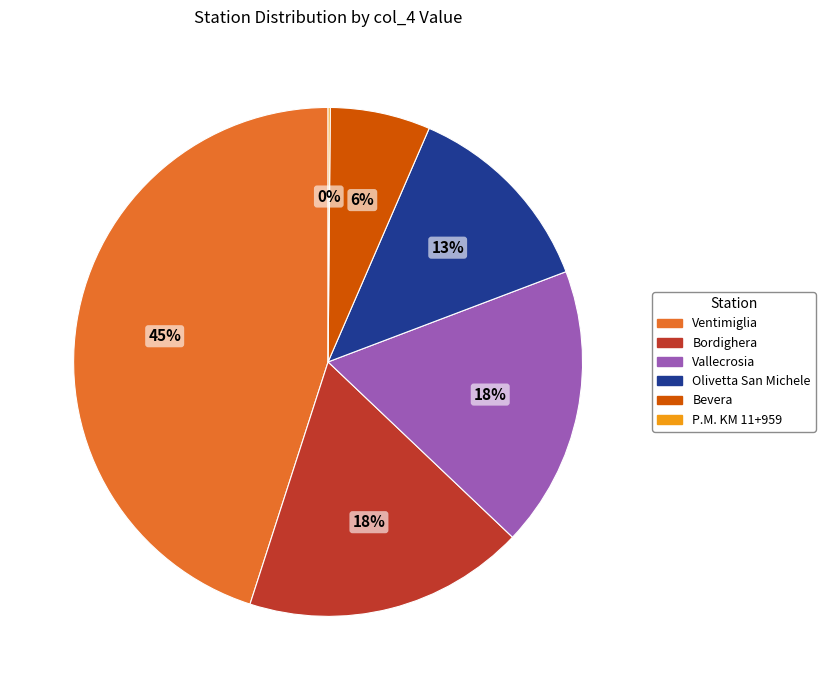

Does any single category account for the majority?

No